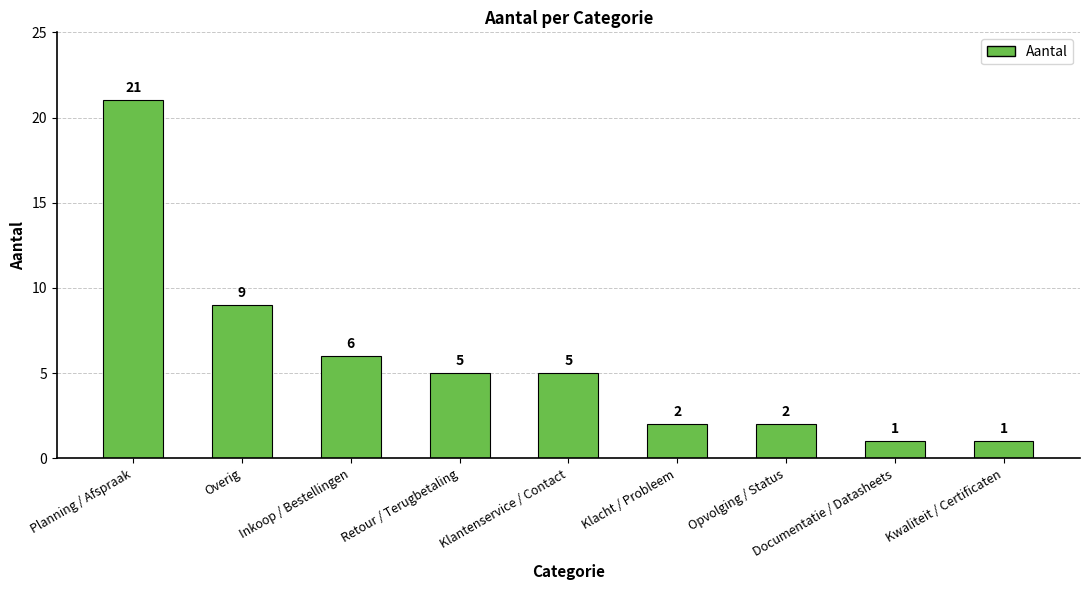

The value at Retour / Terugbetaling is 5. True or false?

True